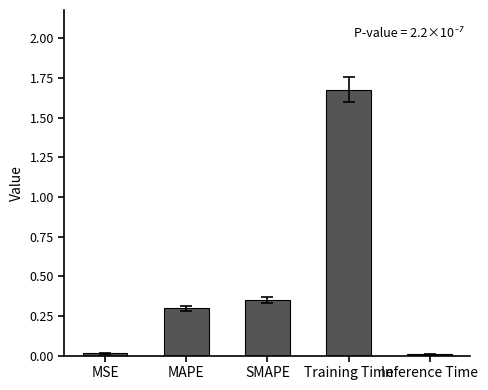

Which category has the highest value across all series?

Training Time